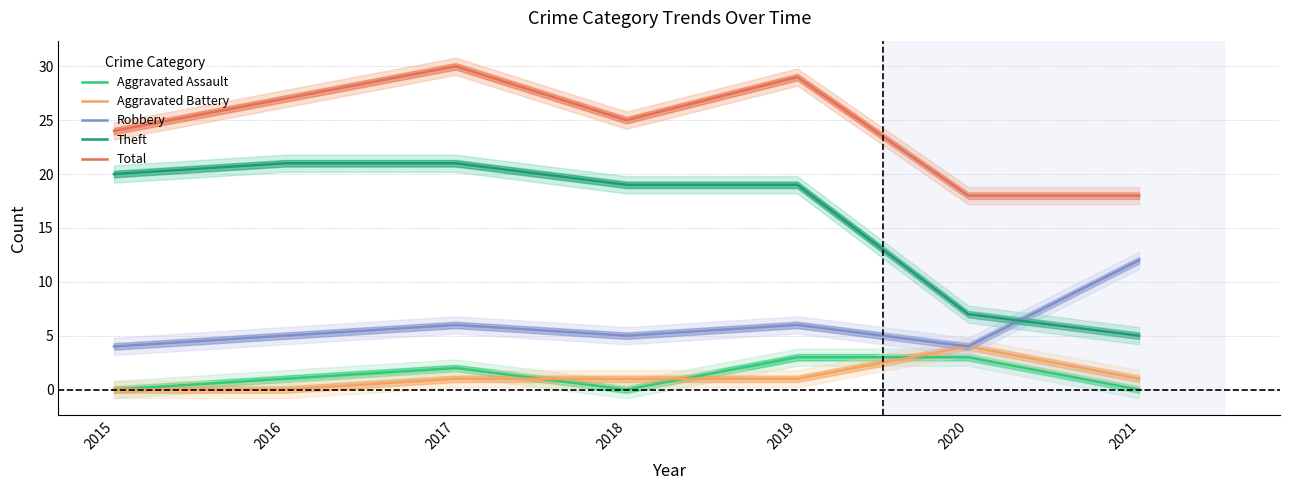

Which category has the lowest value across all series?

2015